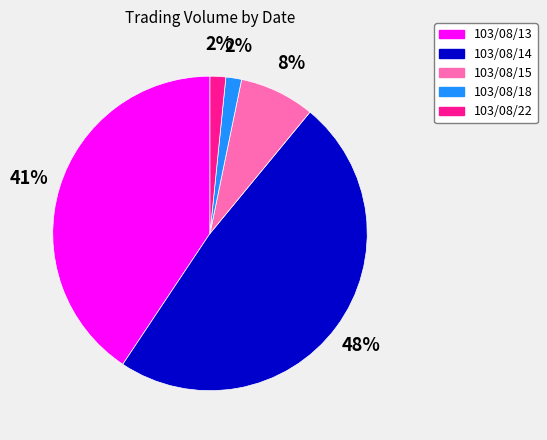

What percentage is the 103/08/14 slice, to the nearest percent?

48%